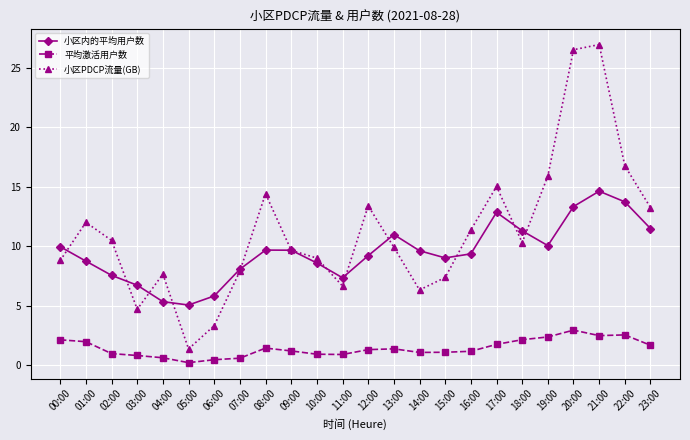

What is the value of the 平均激活用户数 point at the 20th from the left?

2.4